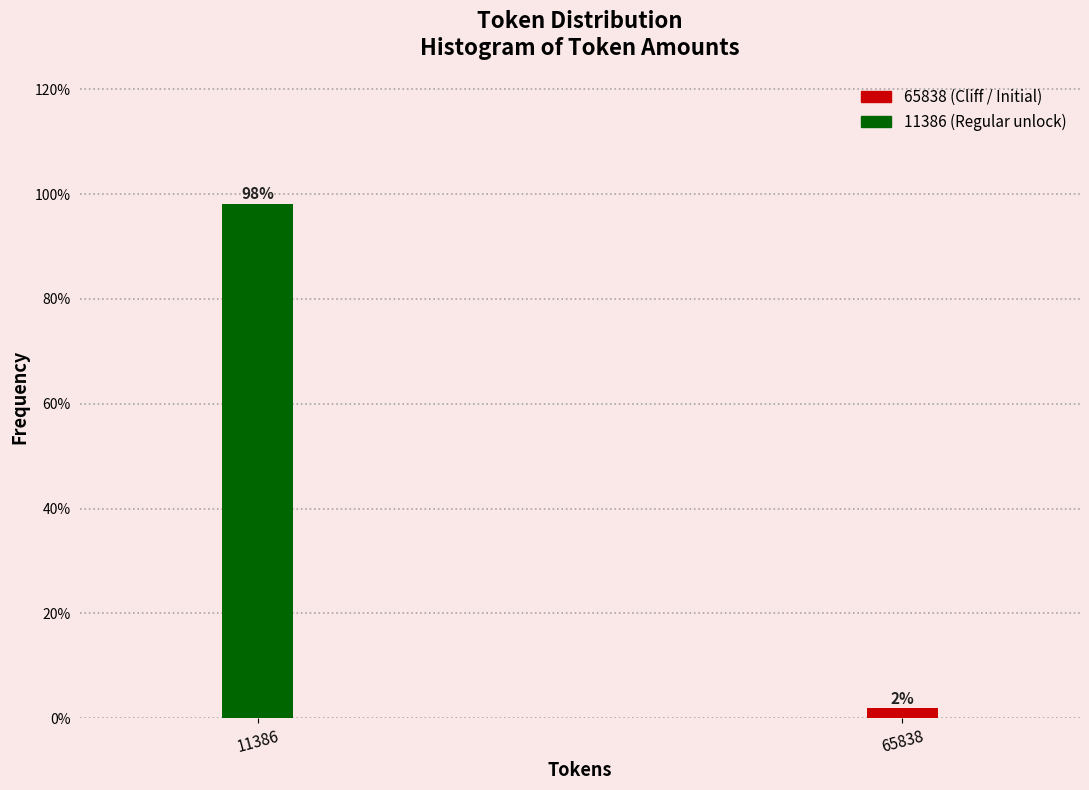

What is the sum of all values?

100.0